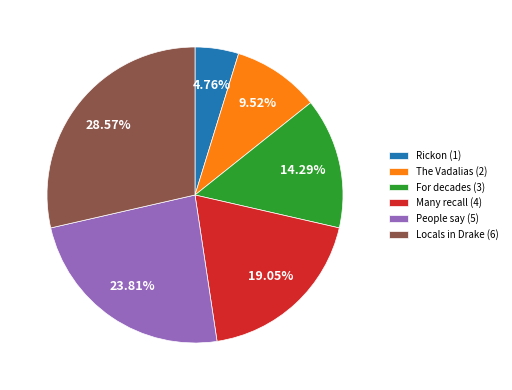

Does Locals in Drake (6) account for over 50% of the chart?

No